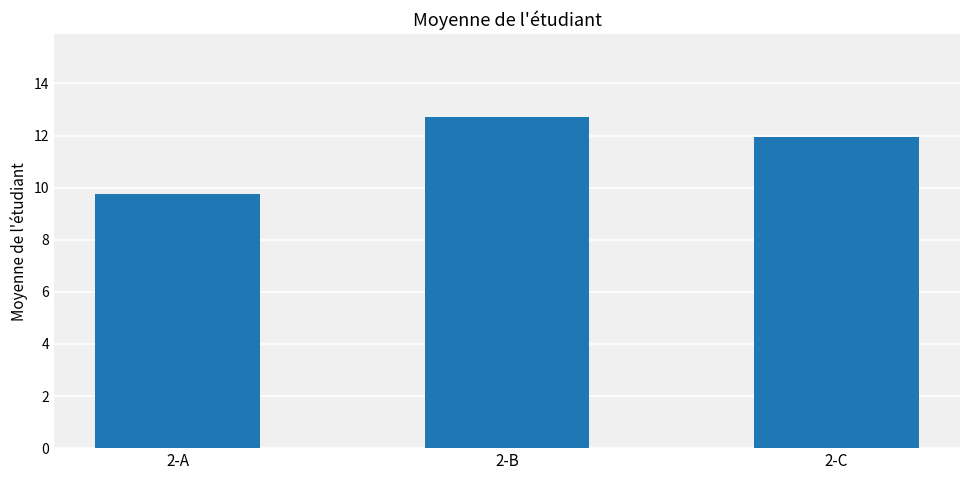

What is the change in value from 2-A to 2-C?

+2.2